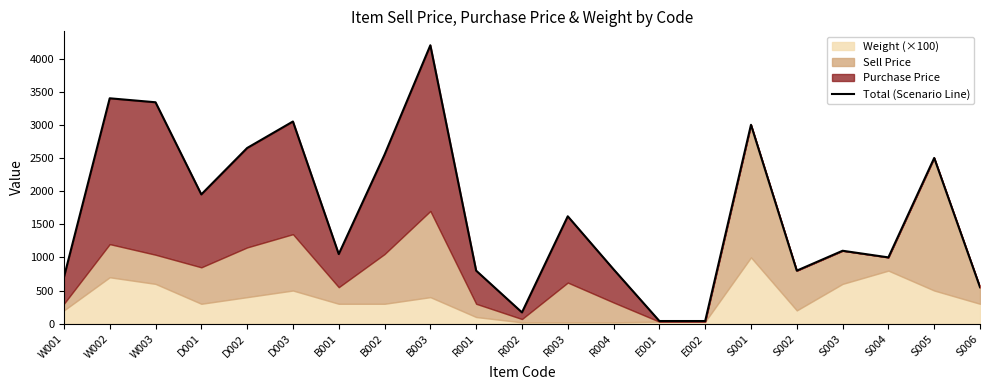

Count the number of values greater than 1100.

10